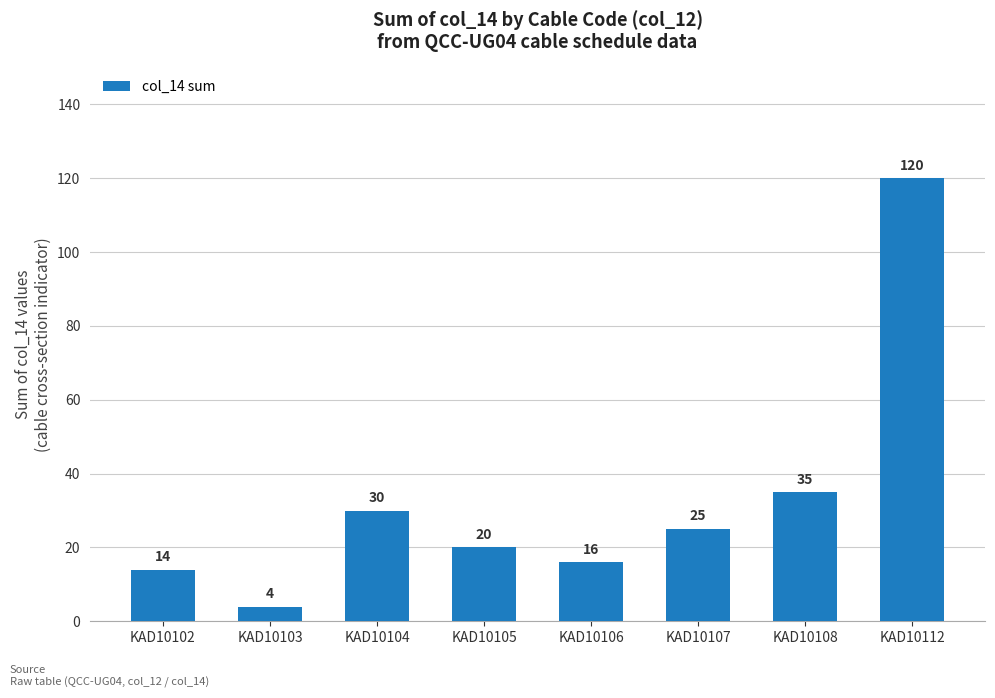

Reading left to right, extract all data points from this chart.

KAD10102=14	KAD10103=4	KAD10104=30	KAD10105=20	KAD10106=16	KAD10107=25	KAD10108=35	KAD10112=120